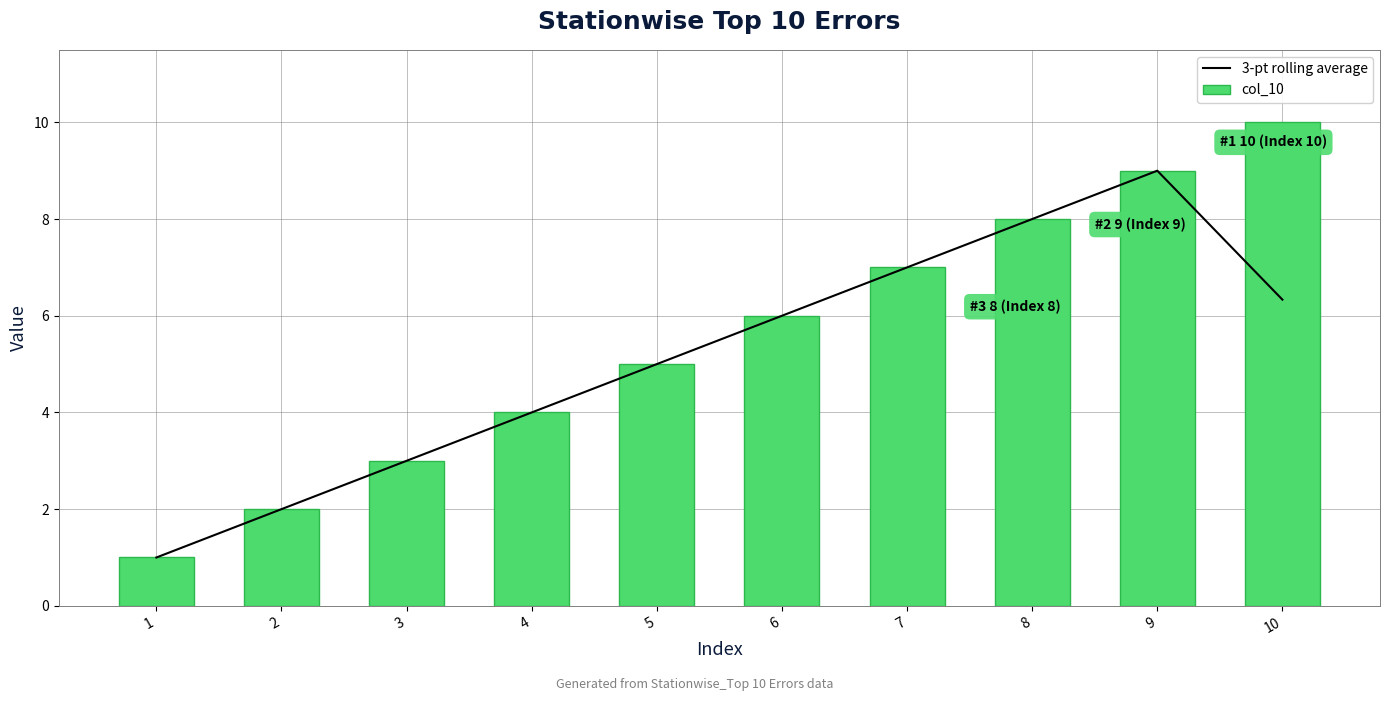

Which series has the widest spread of values?

col_10